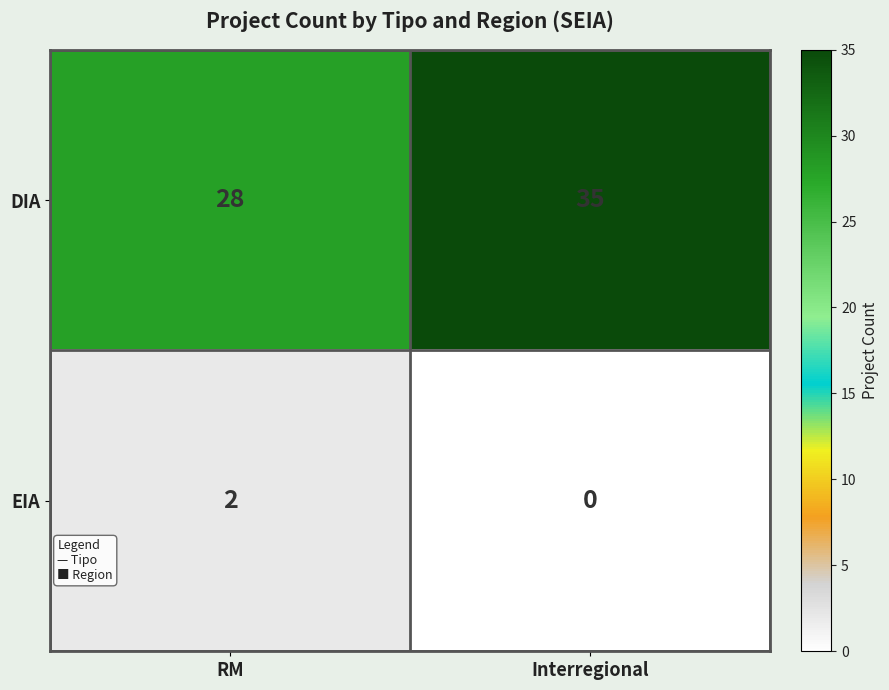

Which series has the largest total across all categories?

DIA